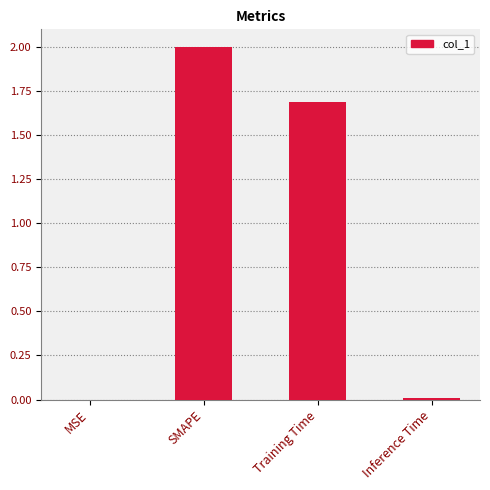

What is the change in value from Training Time to Inference Time?

-1.7